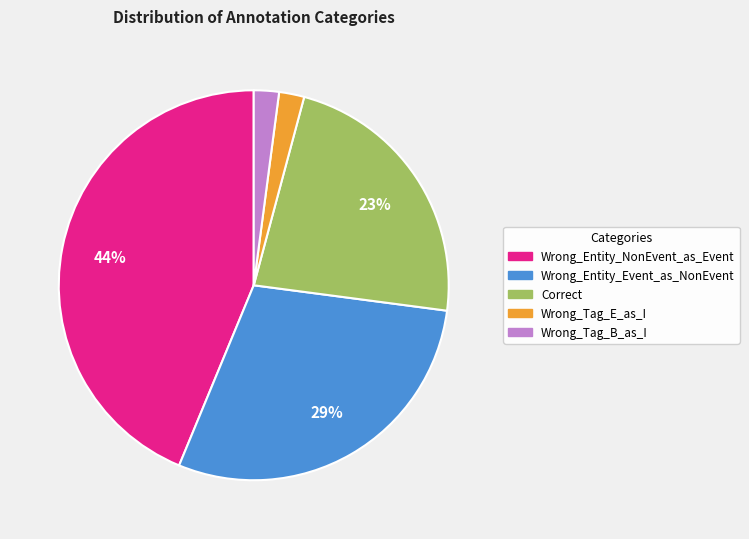

Does Wrong_Tag_E_as_I account for over 50% of the chart?

No